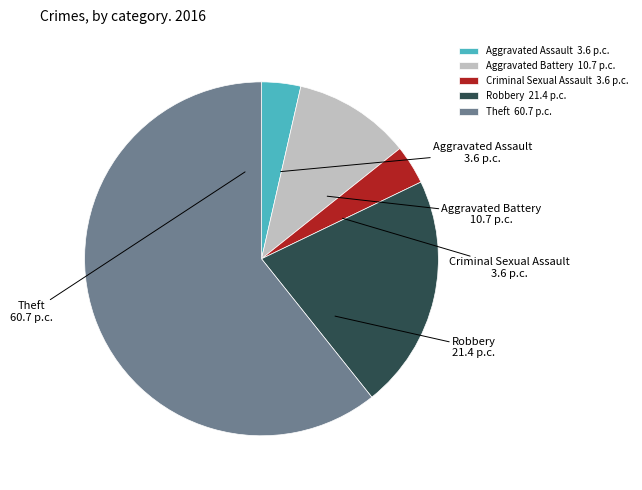

Do Aggravated Assault and Robbery together represent more than half of the pie?

No